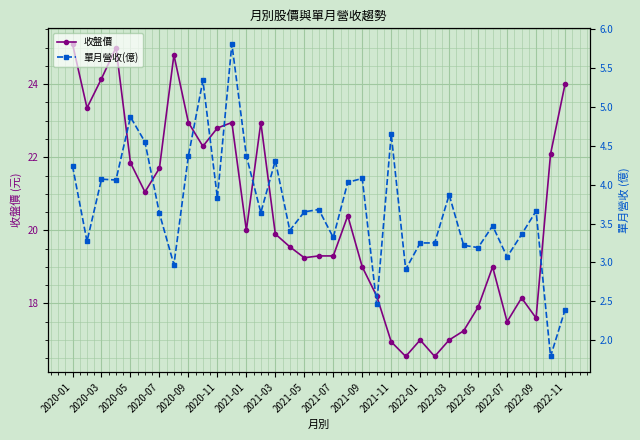

What are all the series names shown in the legend?

收盤價, 單月營收(億)